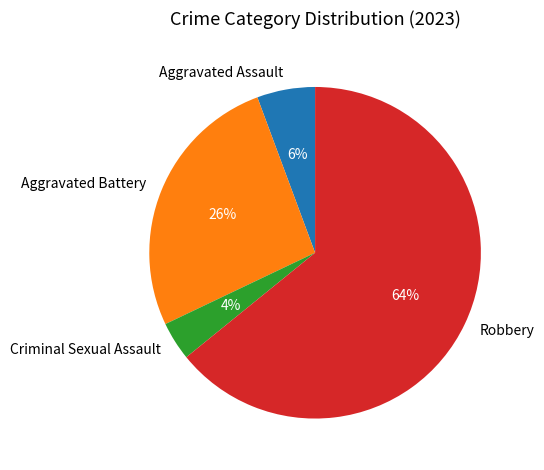

What is the majority slice?

Robbery